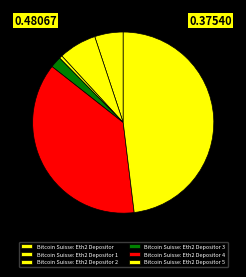

Combined, do Bitcoin Suisse: Eth2 Depositor 2 and Bitcoin Suisse: Eth2 Depositor 1 account for over 50%?

No